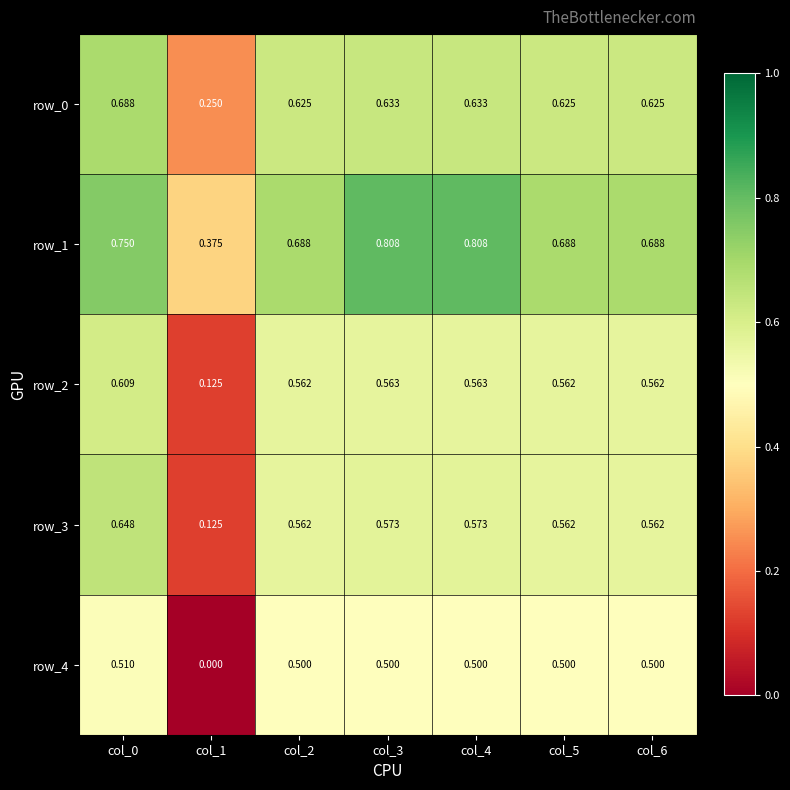

How many row_4 values are between 0 and 1?

7